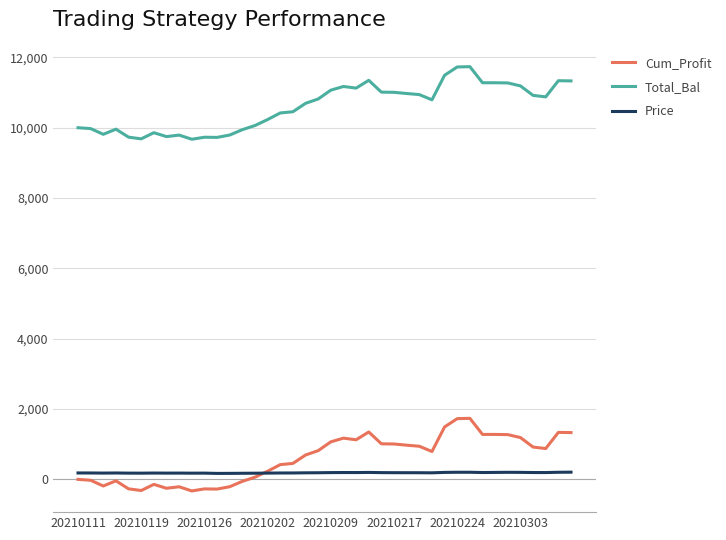

Which series has the largest total across all categories?

Total_Bal